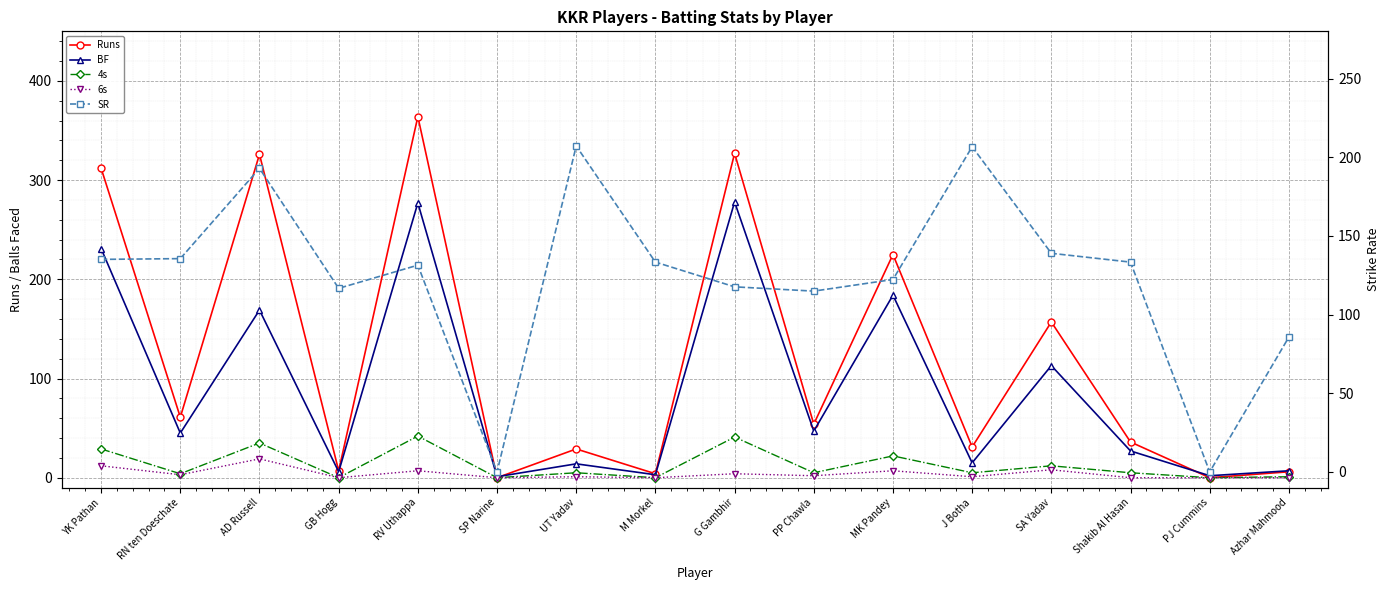

Where does the Runs series first go above 54?

YK Pathan